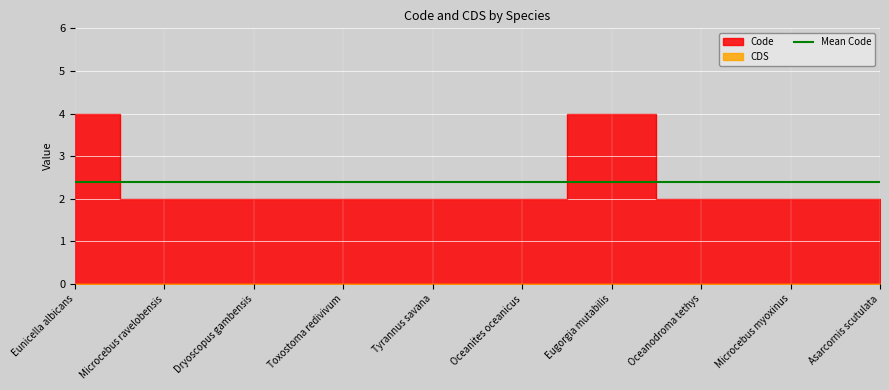

What is the average value?

2